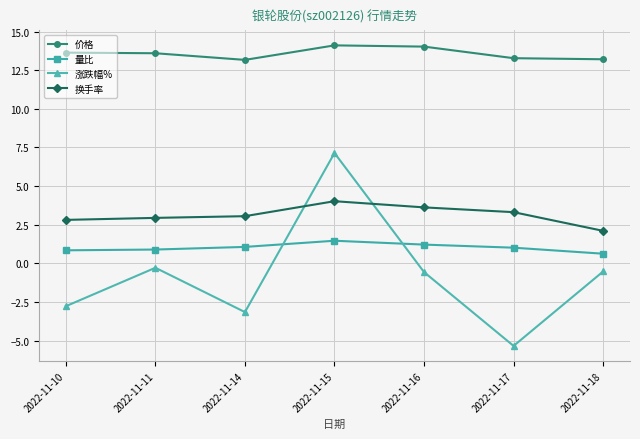

Which category has the lowest value in the 涨跌幅% series?

2022-11-17